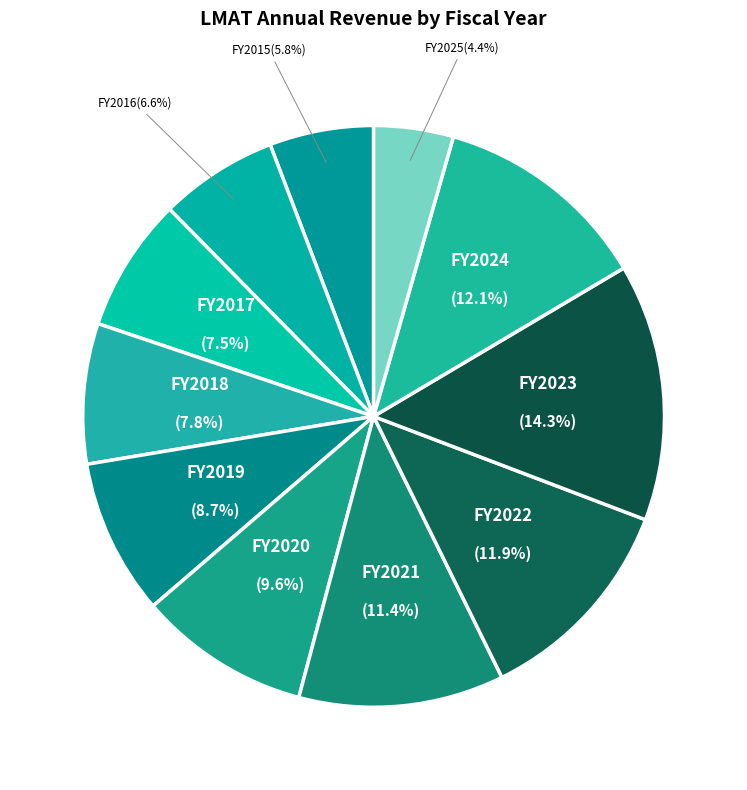

How many slices are in this pie chart?

11